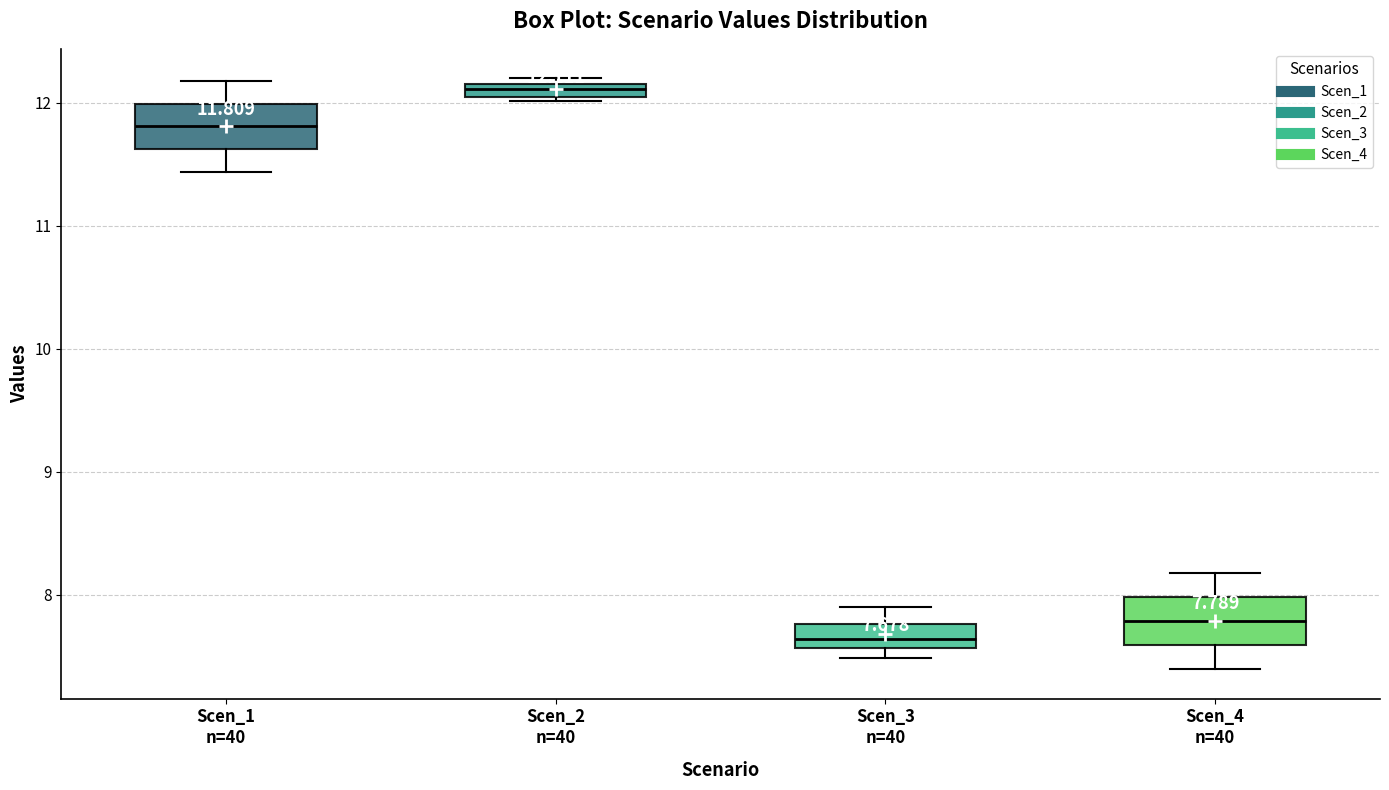

Which box's median line is the lowest?

Scen_3 n=40